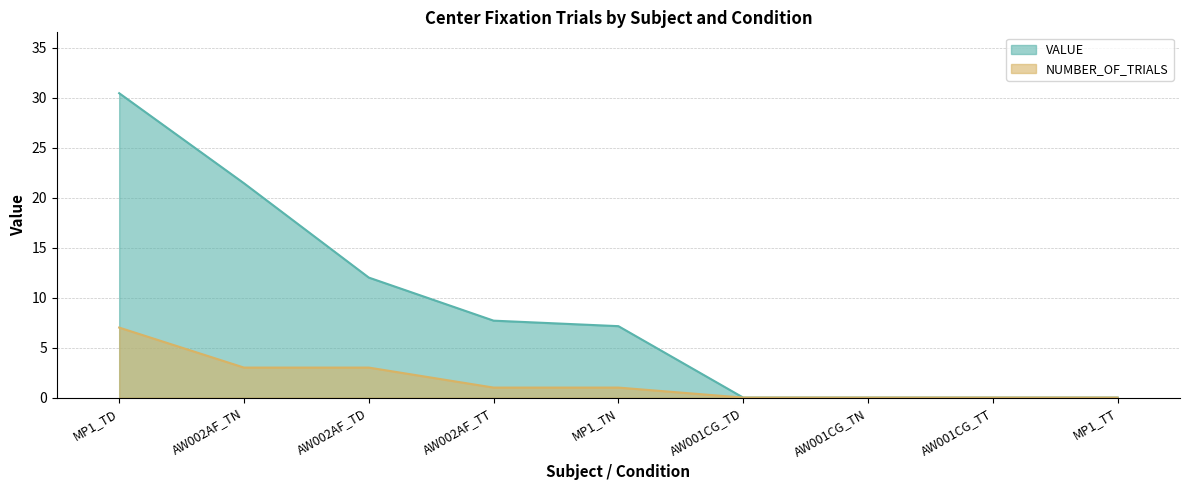

Reading left to right, transcribe all the data shown in this chart.

VALUE: MP1_TD=30.4	AW002AF_TN=21.4	AW002AF_TD=12.0	AW002AF_TT=7.7	MP1_TN=7.1	AW001CG_TD=0.0	AW001CG_TN=0.0	AW001CG_TT=0.0	MP1_TT=0.0
NUMBER_OF_TRIALS: MP1_TD=7.0	AW002AF_TN=3.0	AW002AF_TD=3.0	AW002AF_TT=1.0	MP1_TN=1.0	AW001CG_TD=0.0	AW001CG_TN=0.0	AW001CG_TT=0.0	MP1_TT=0.0